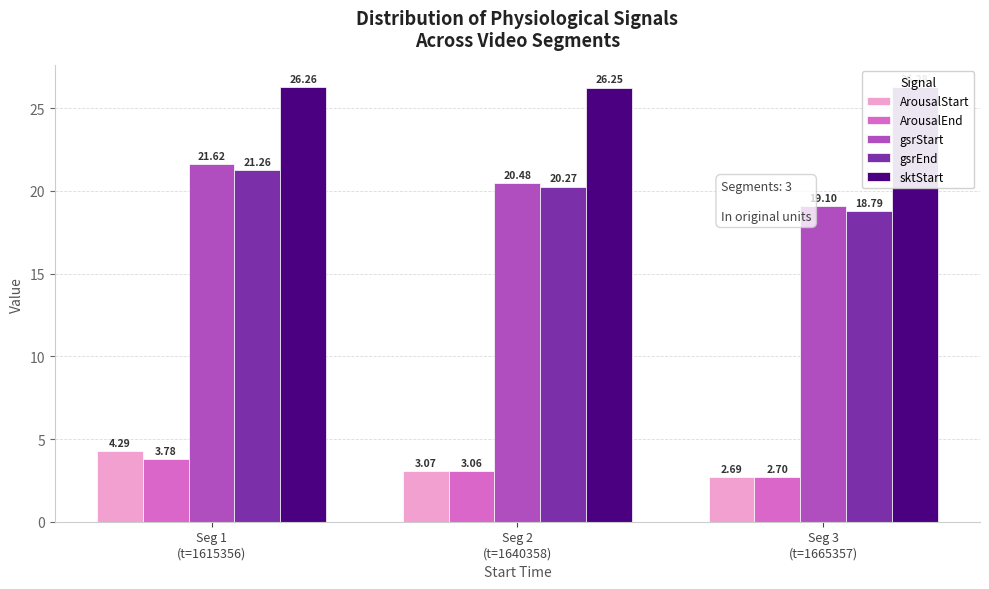

What are all the series names shown in the legend?

ArousalStart, ArousalEnd, gsrStart, gsrEnd, sktStart